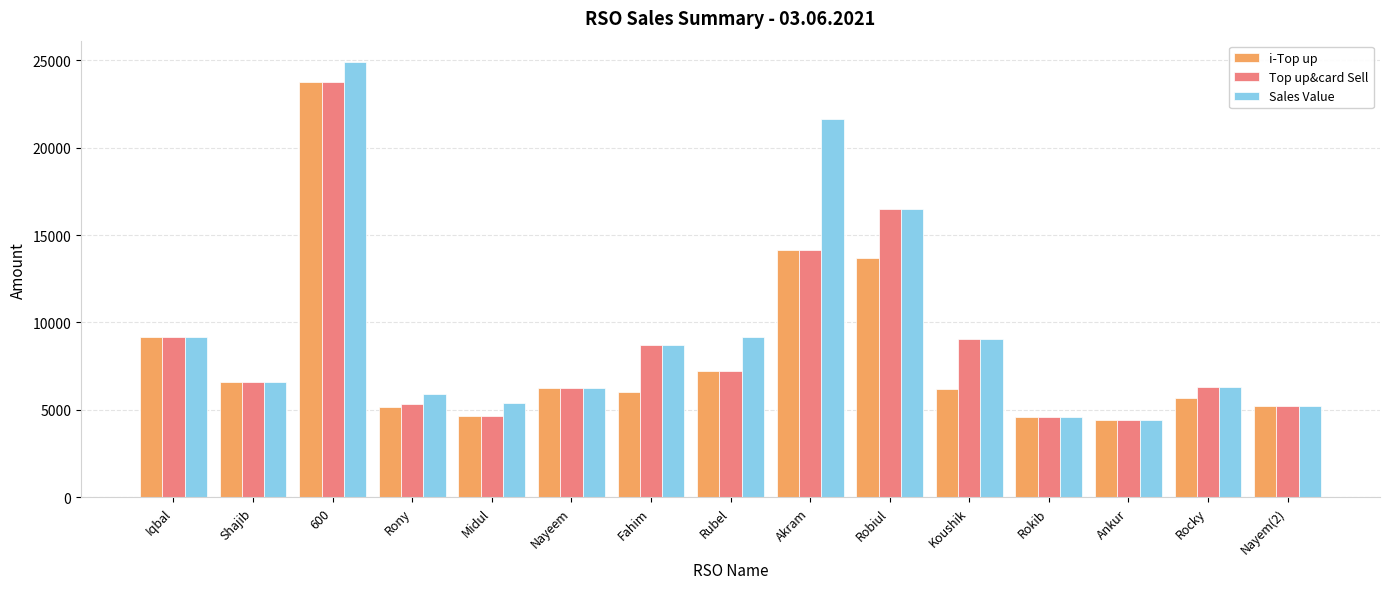

At which label is i-Top up closest to 14084?

Akram